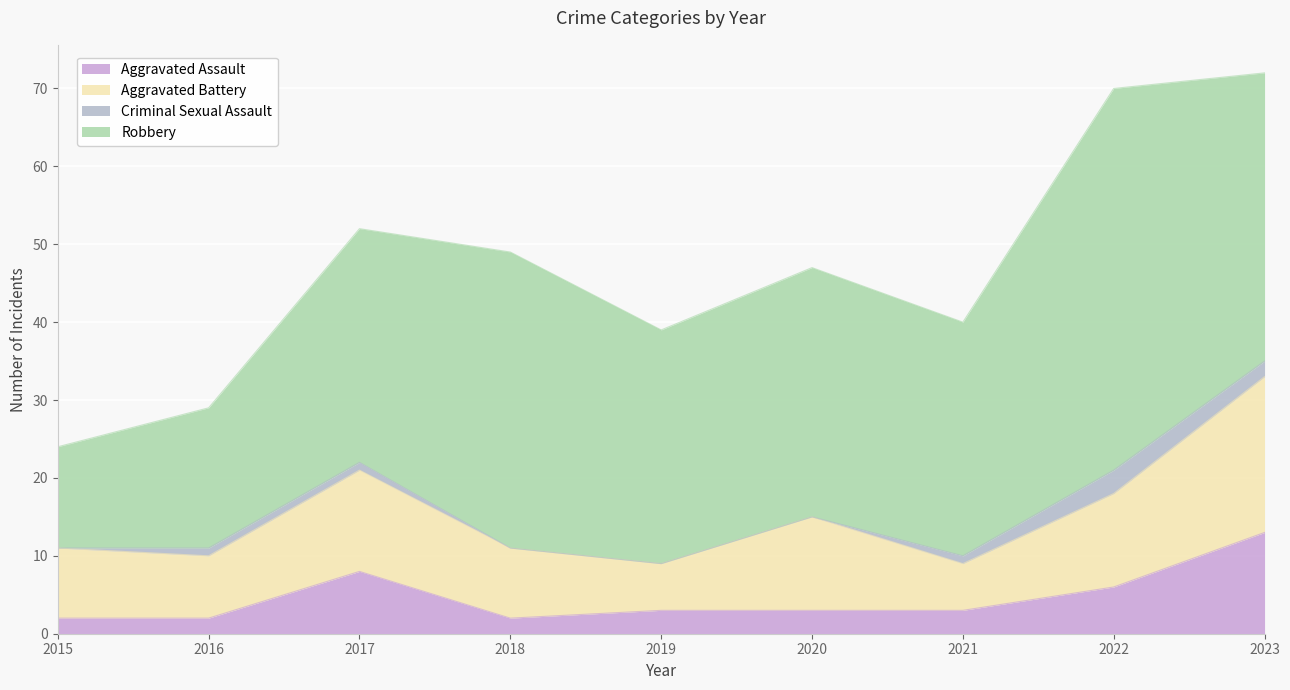

What is the approximate value of Robbery at 2020?

32